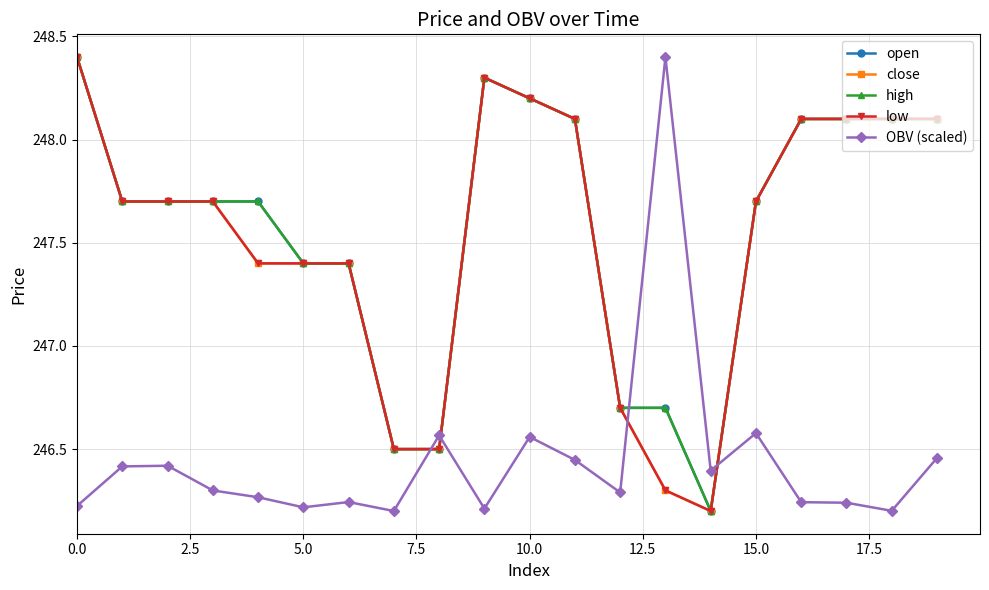

Does the chart have visible grid lines?

Yes